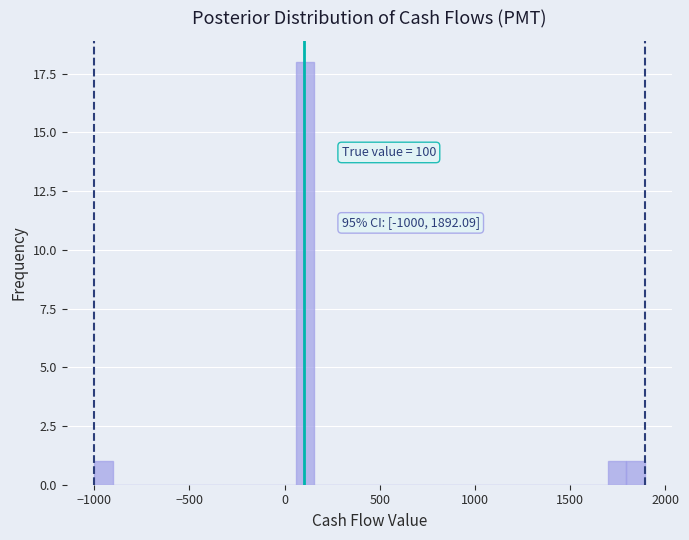

Around what value on the x-axis is the tallest bar? Give the approximate position of its centre, as read against the axis.

100